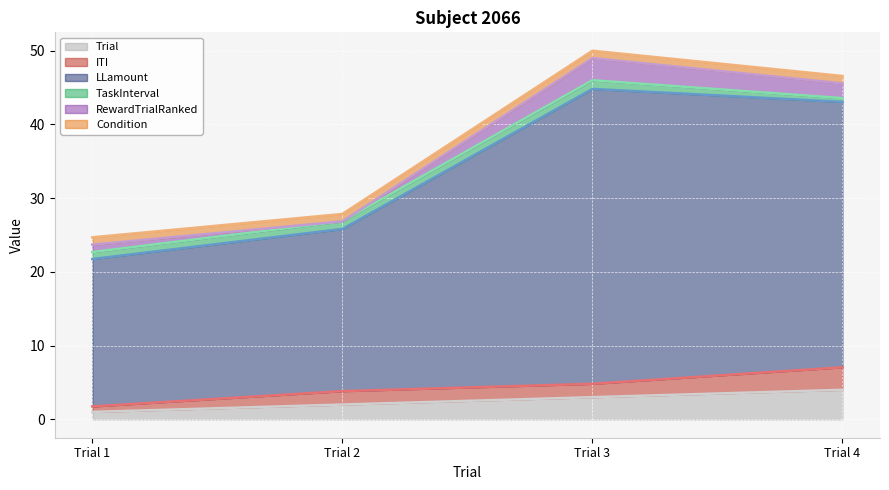

Which label corresponds to the largest value in the chart?

Trial 3